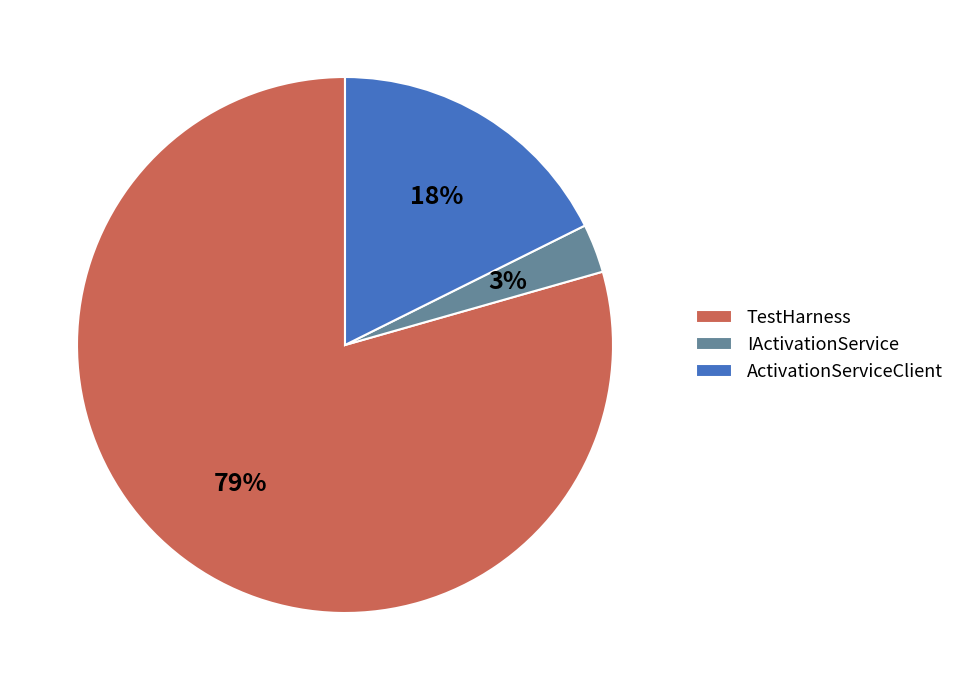

Is the sum of TestHarness and ActivationServiceClient greater than half?

Yes